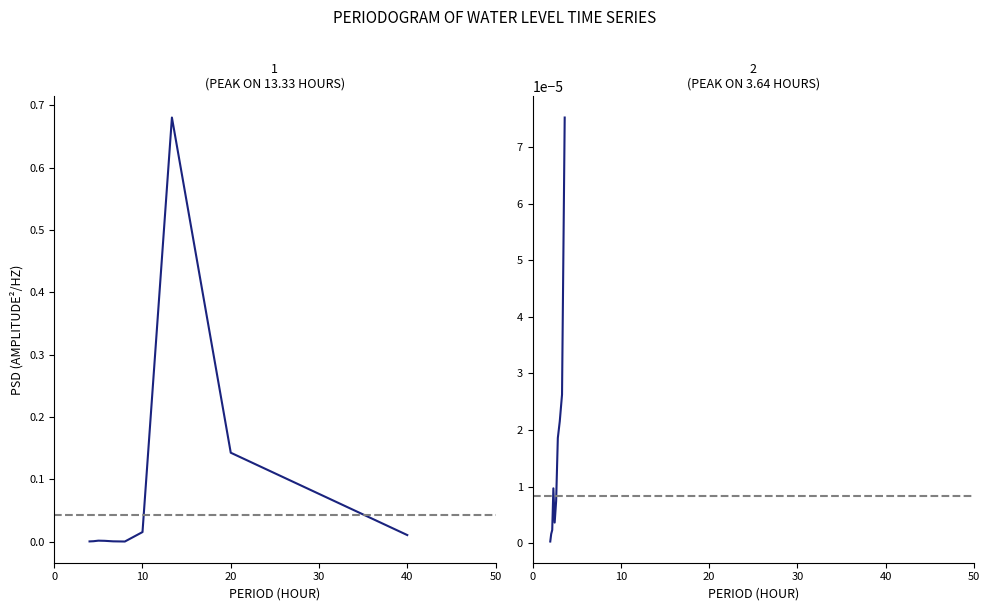

What is the label of the 6th point from the right?

40